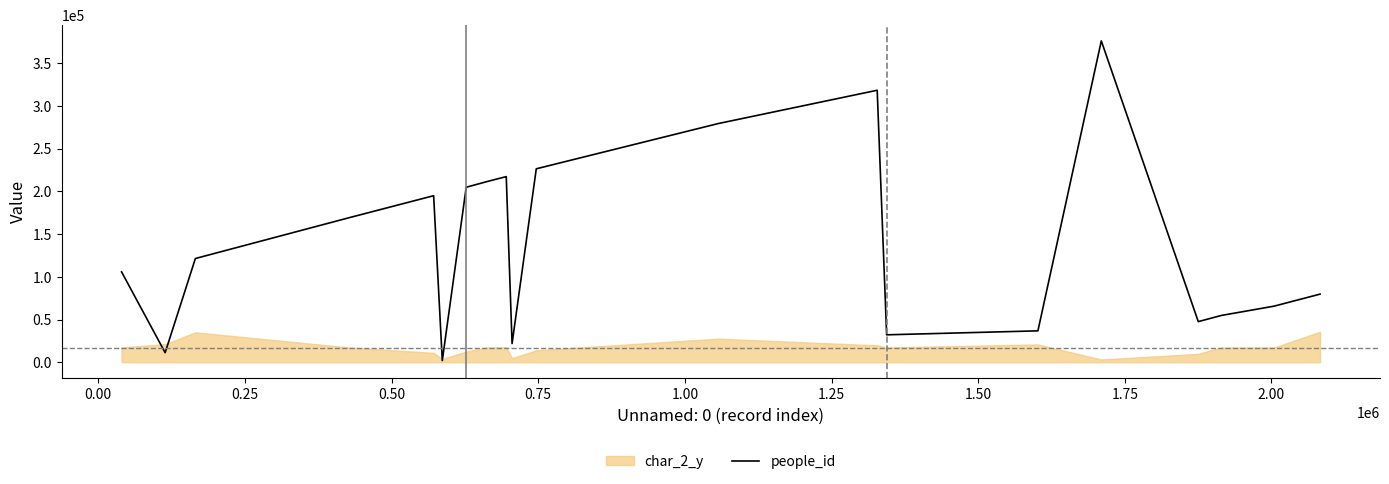

True or false: the data shows 42226 at 18.

False